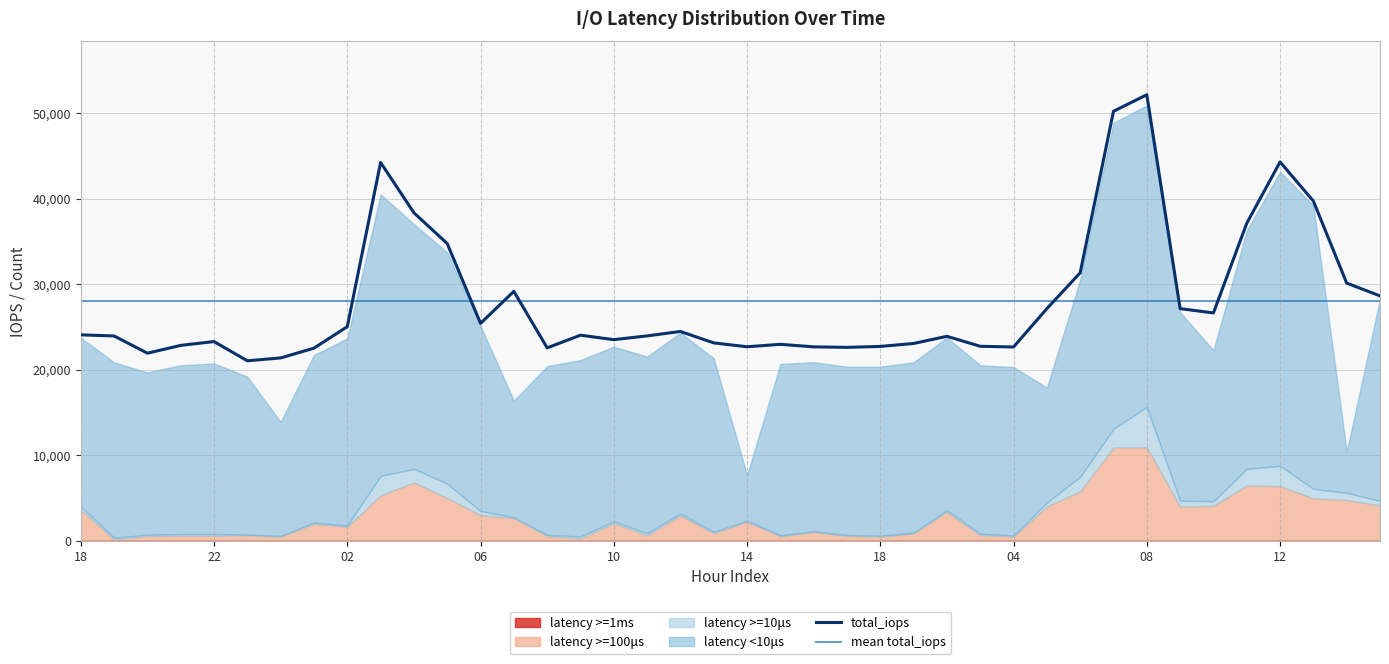

What is the spread (max minus min) of values at 20?

21914